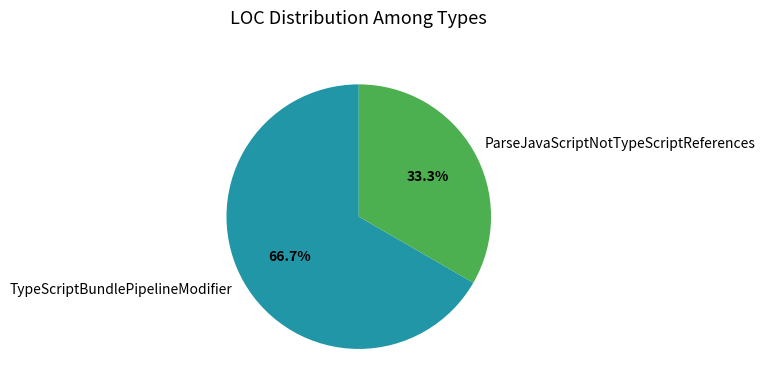

Is there any slice that represents more than half of the pie?

Yes